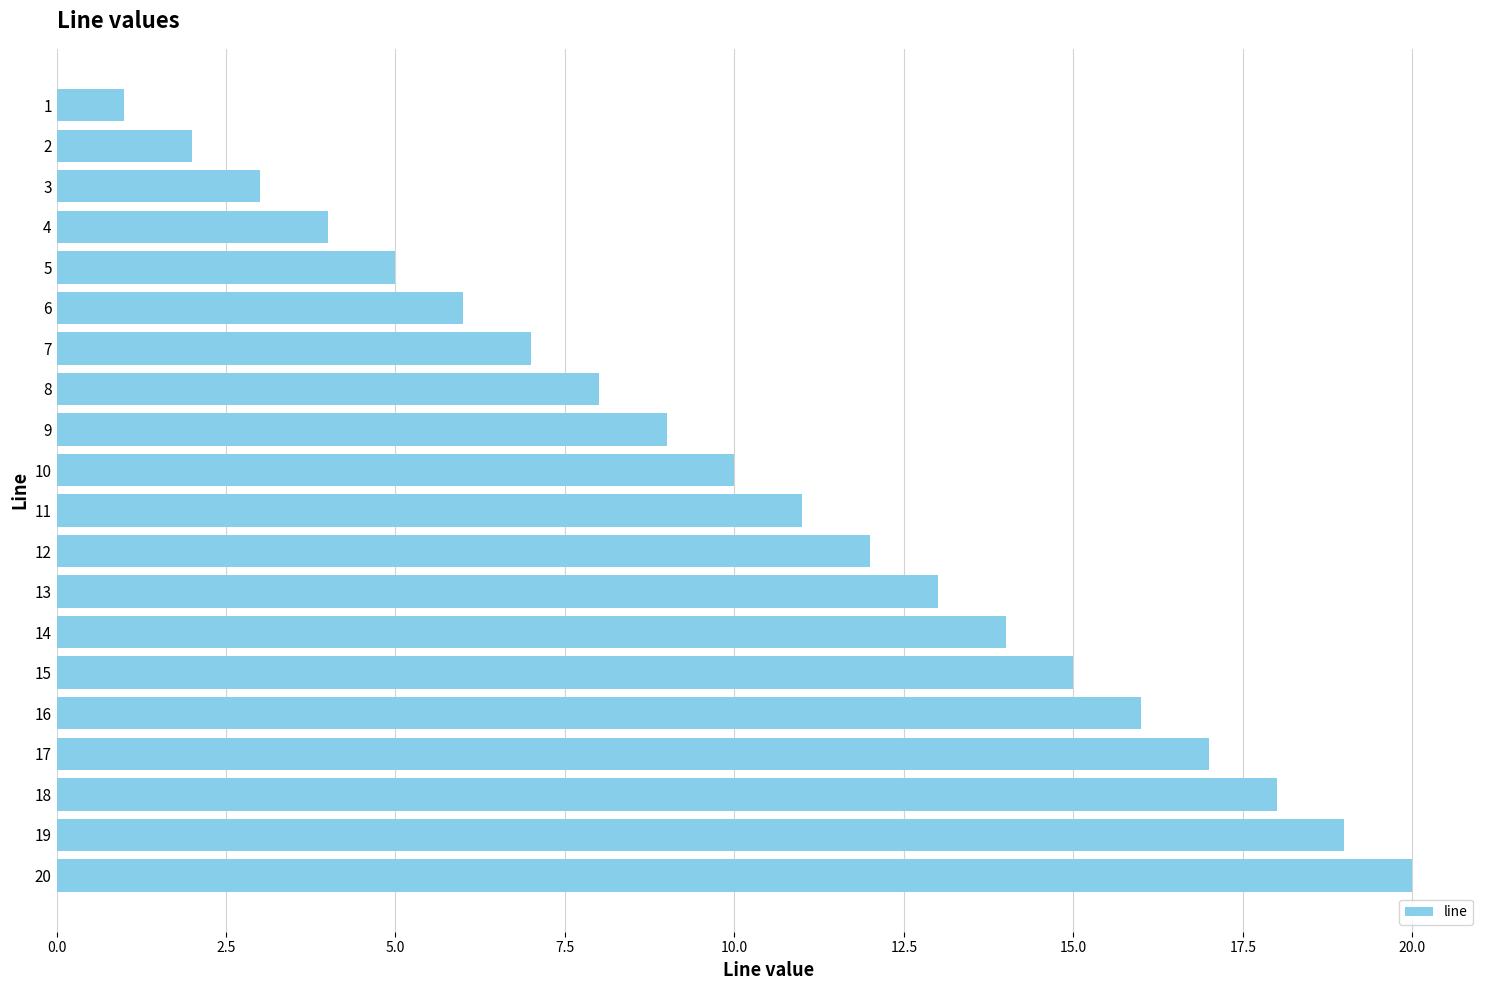

Approximately how many times larger is the value at 6 compared to 9?

0.7